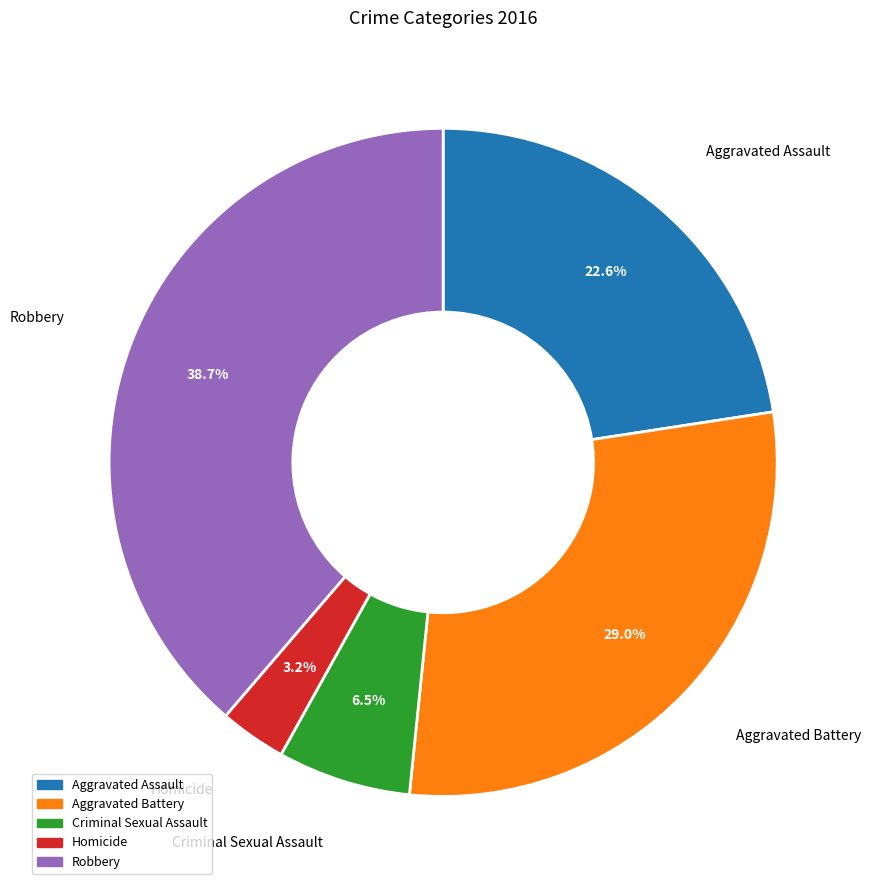

Is the sum of Aggravated Assault and Robbery greater than half?

Yes